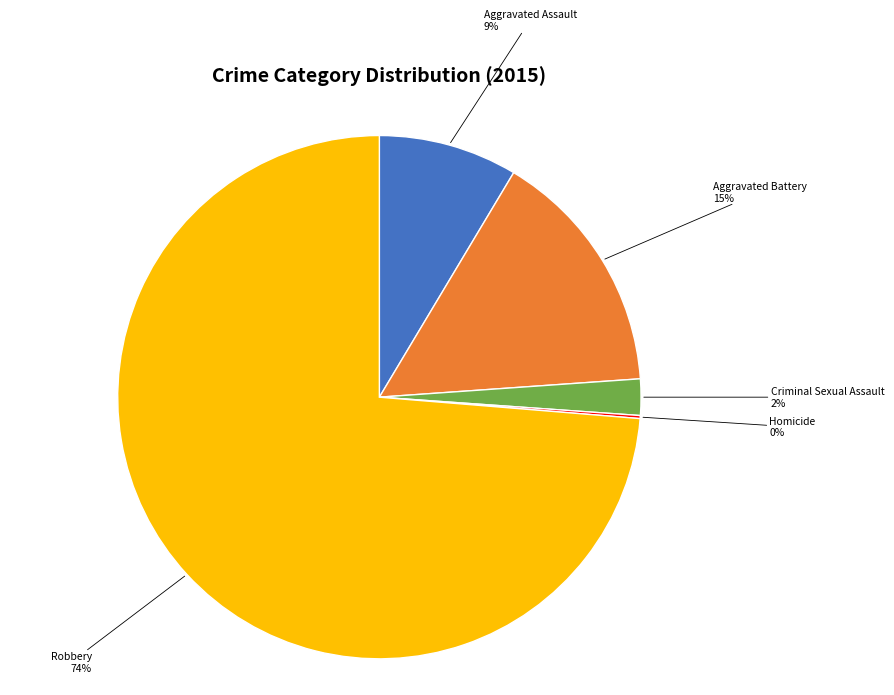

Between Aggravated Assault and Aggravated Battery, which is larger?

Aggravated Battery